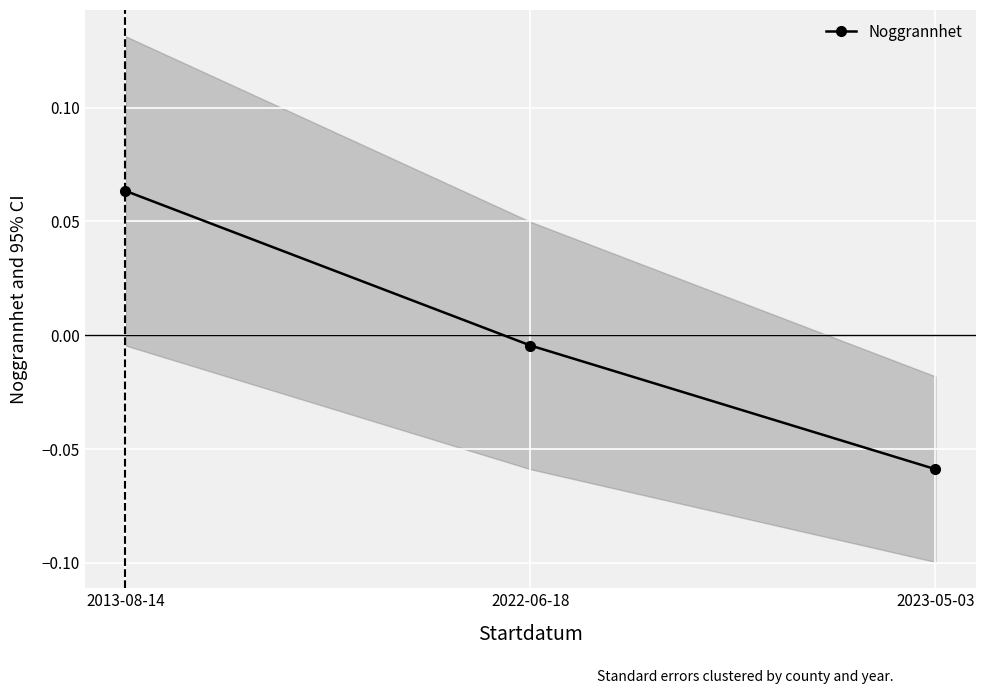

Between 2023-05-03 and 2013-08-14, which is larger?

2013-08-14